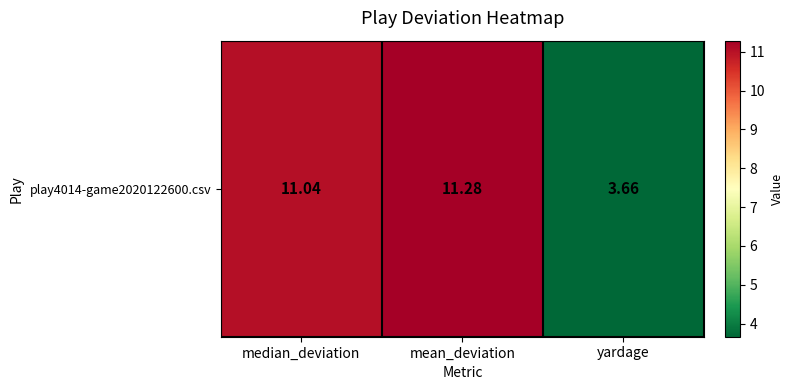

Read the value at mean_deviation.

11.3